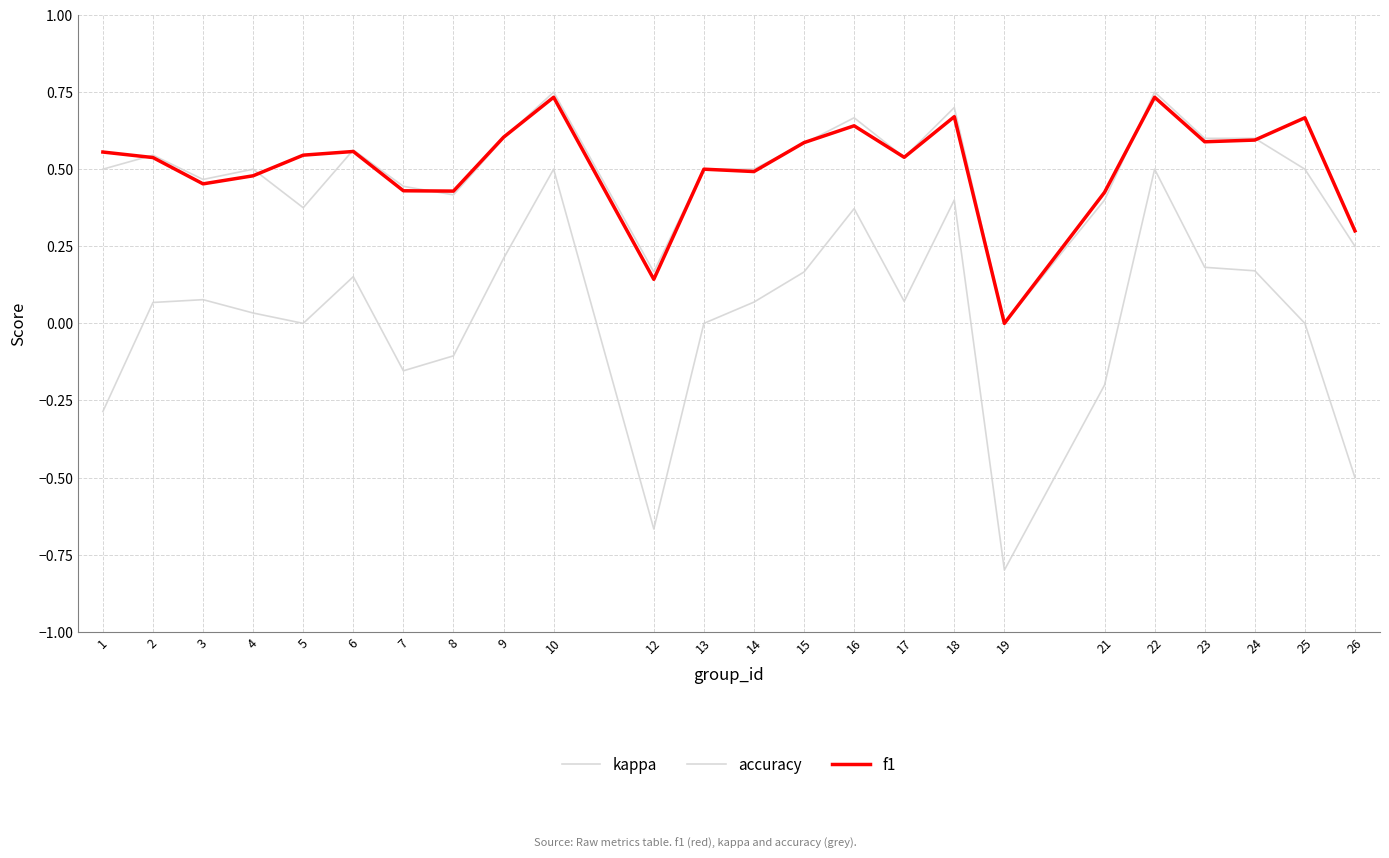

How many lines are shown in the chart?

3